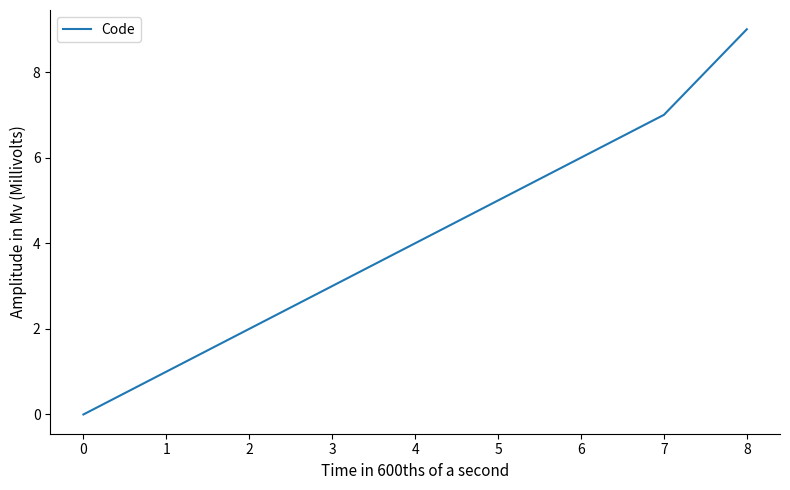

What is the change in value from 4 to 7?

+3